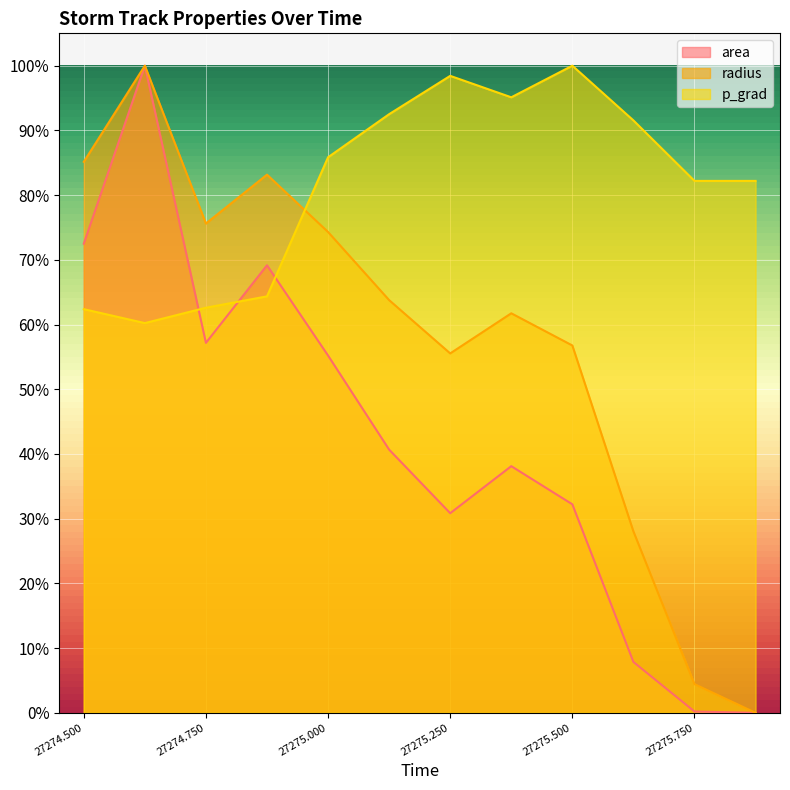

Which series has the largest total across all categories?

p_grad